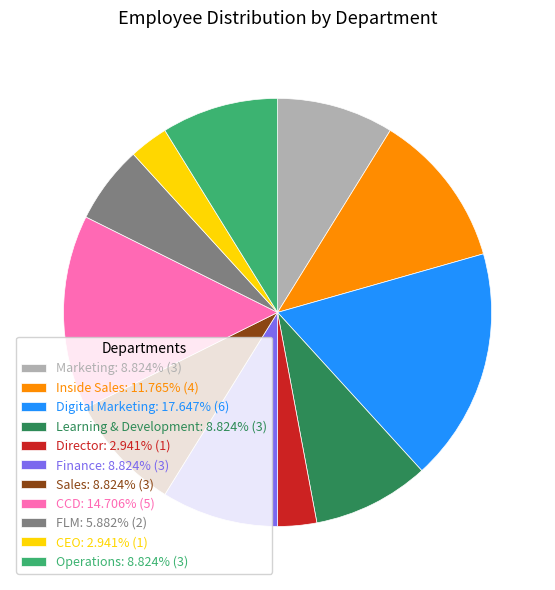

What is the ratio of the value at FLM: 5.882% (2) to the value at Director: 2.941% (1)?

2.0